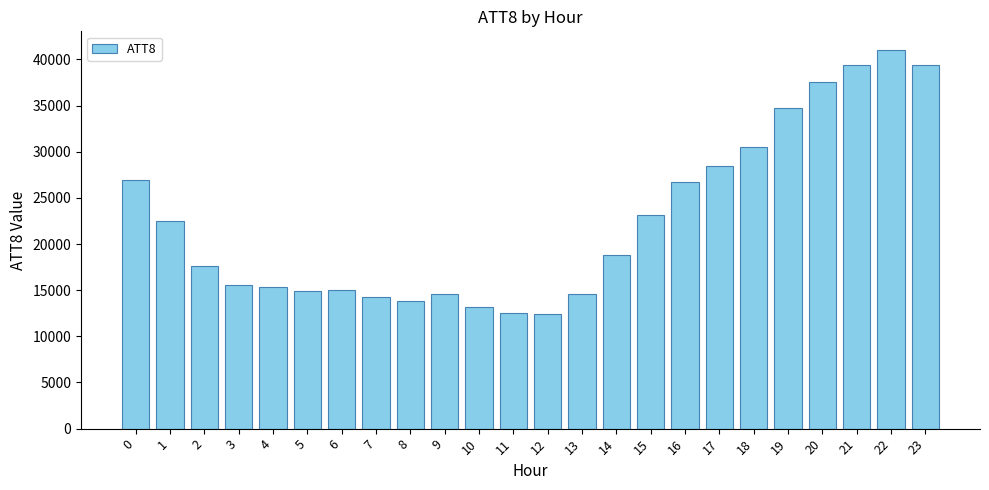

At which category does the chart reach its peak across all series?

22